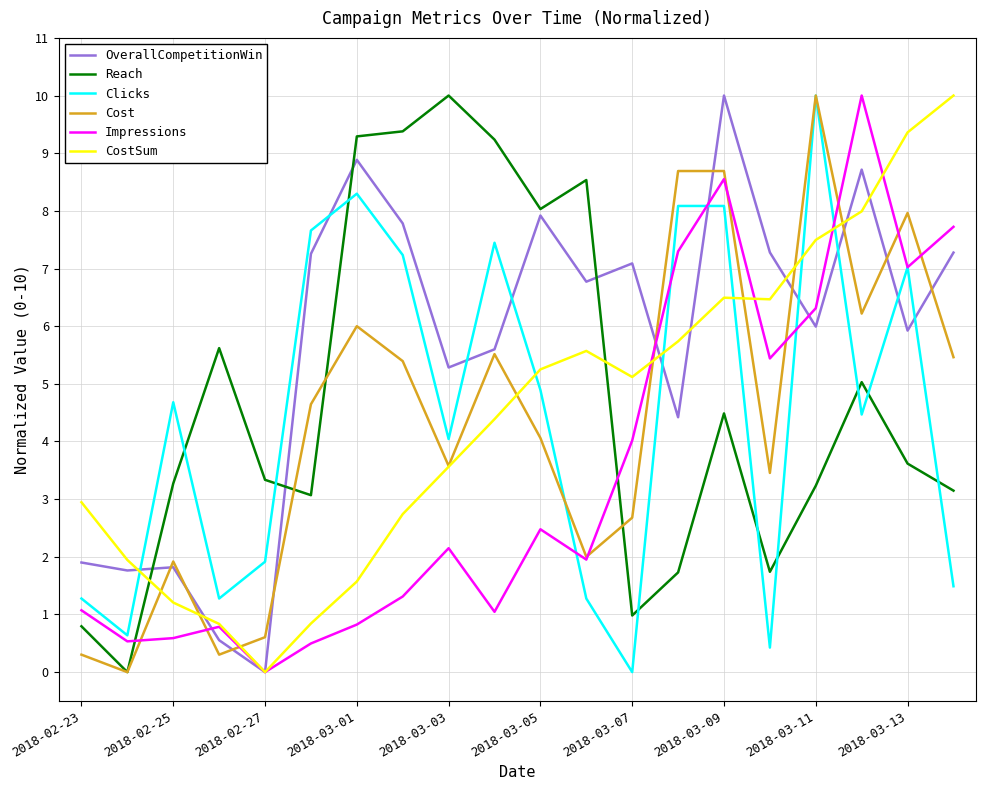

Which series has the largest total across all categories?

OverallCompetitionWin